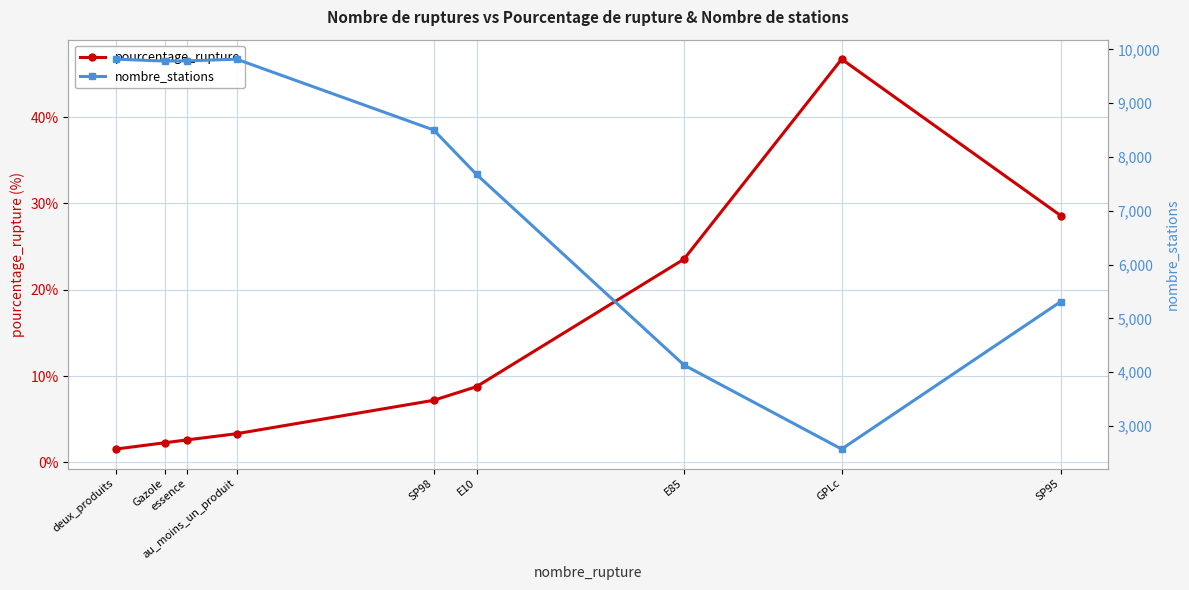

List the labels in order of pourcentage_rupture value, largest first.

GPLc, SP95, E85, E10, SP98, au_moins_un_produit, essence, Gazole, deux_produits